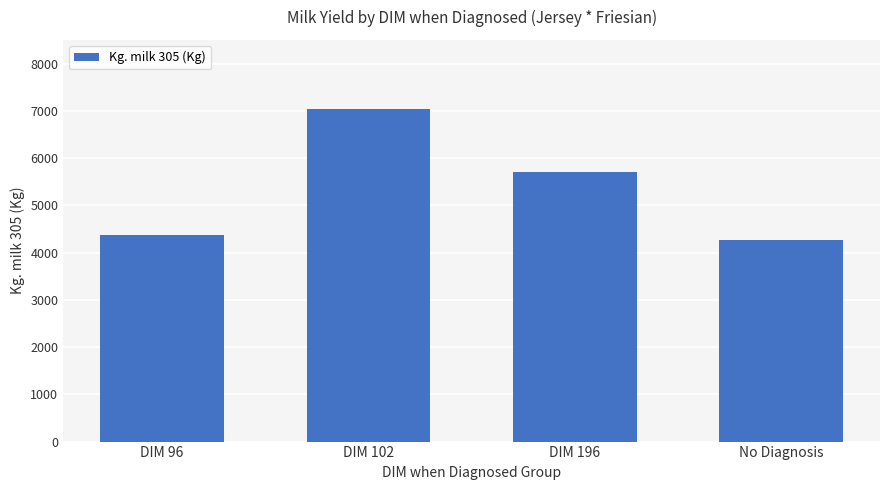

Rank the categories by value from lowest to highest.

No Diagnosis, DIM 96, DIM 196, DIM 102